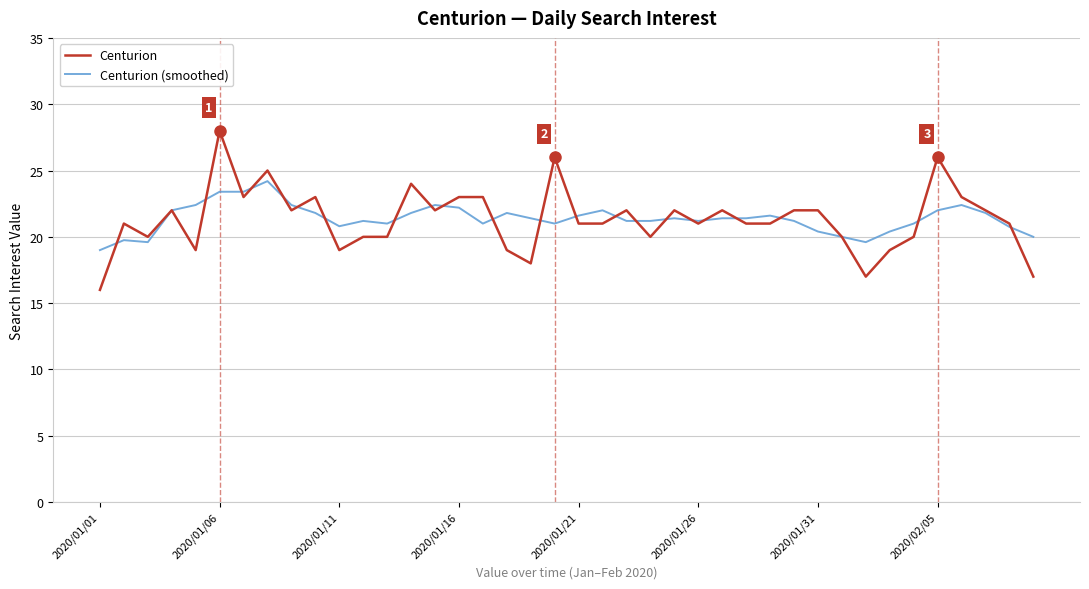

At how many categories does at least one series exceed 17?

40